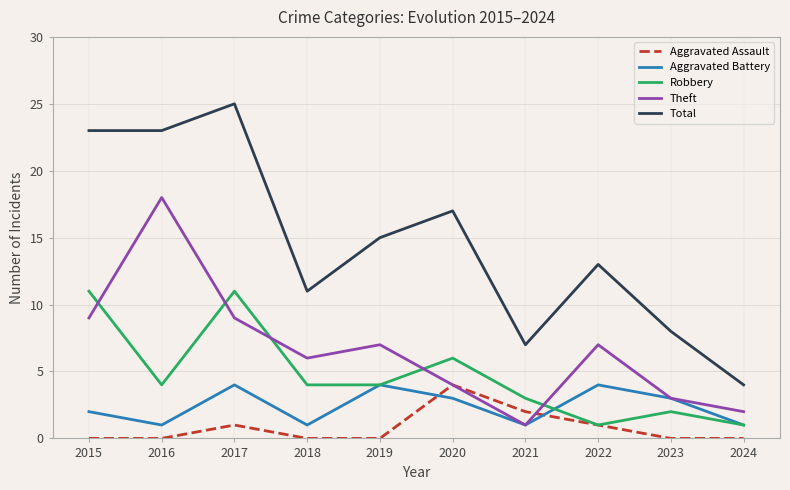

What is the difference between the highest and lowest values at 2020?

14